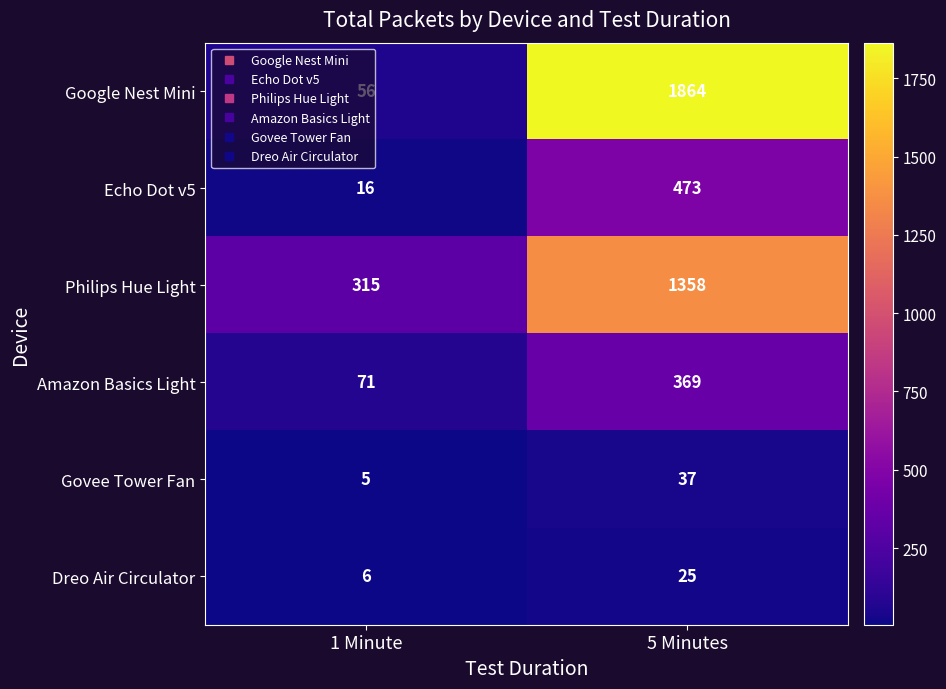

How many series are shown in this chart?

6